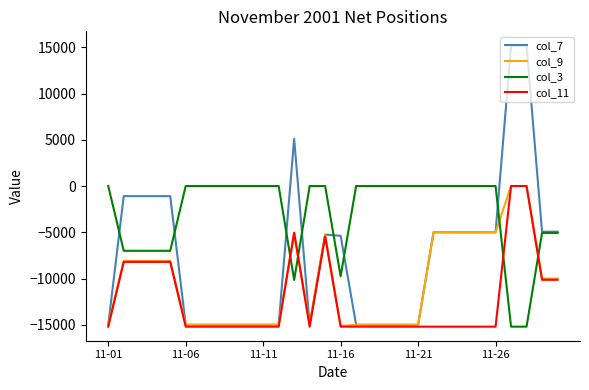

How many lines are shown in the chart?

4